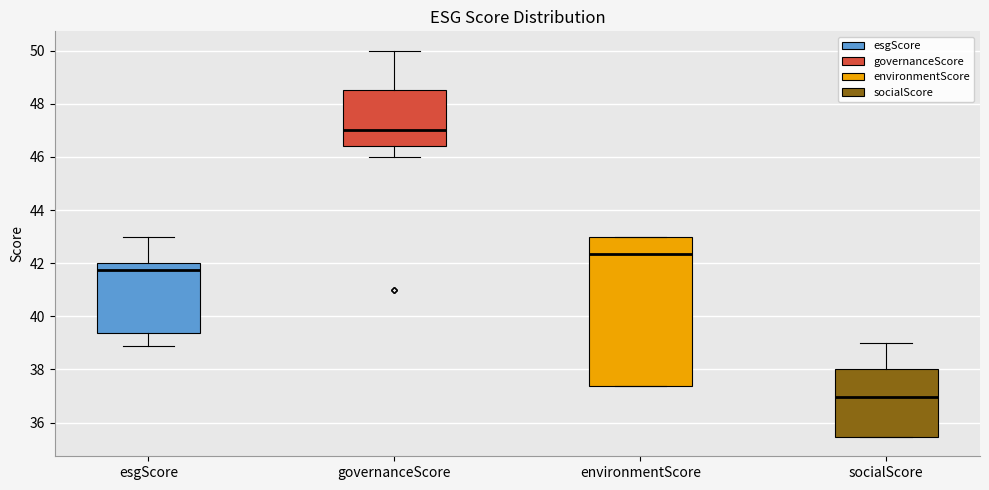

Where does the median line of the box for esgScore sit on the y-axis? The values are not printed on the chart, so give them approximately, as read against the axis.

41.8